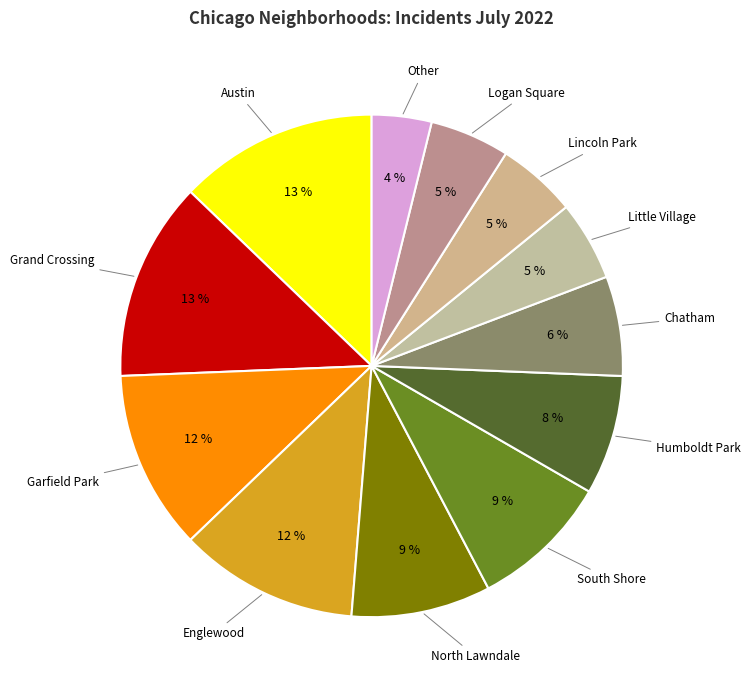

Which slice is the largest?

Austin